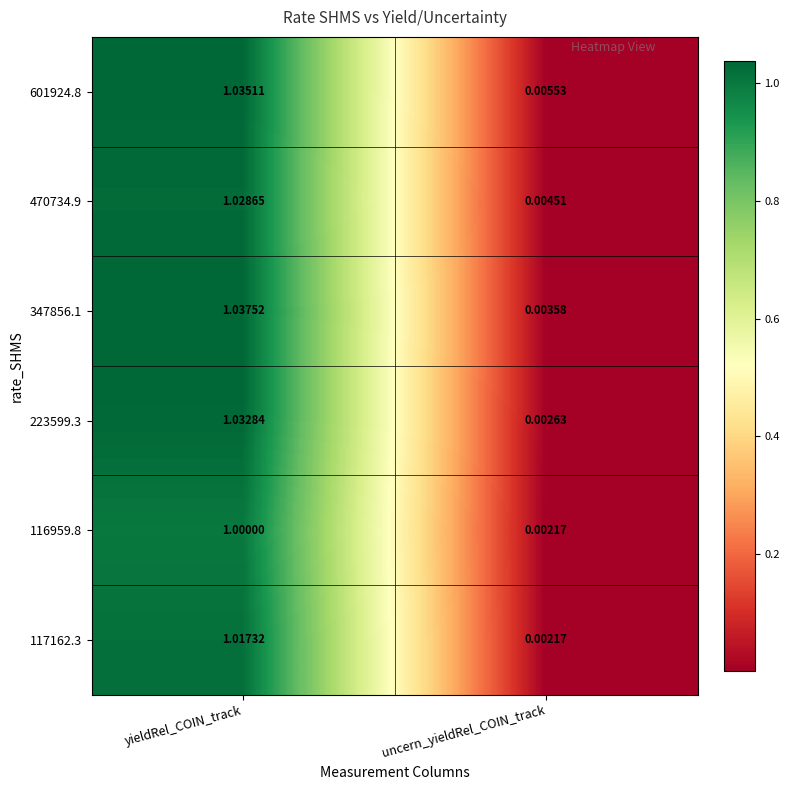

How many series are shown in this chart?

6